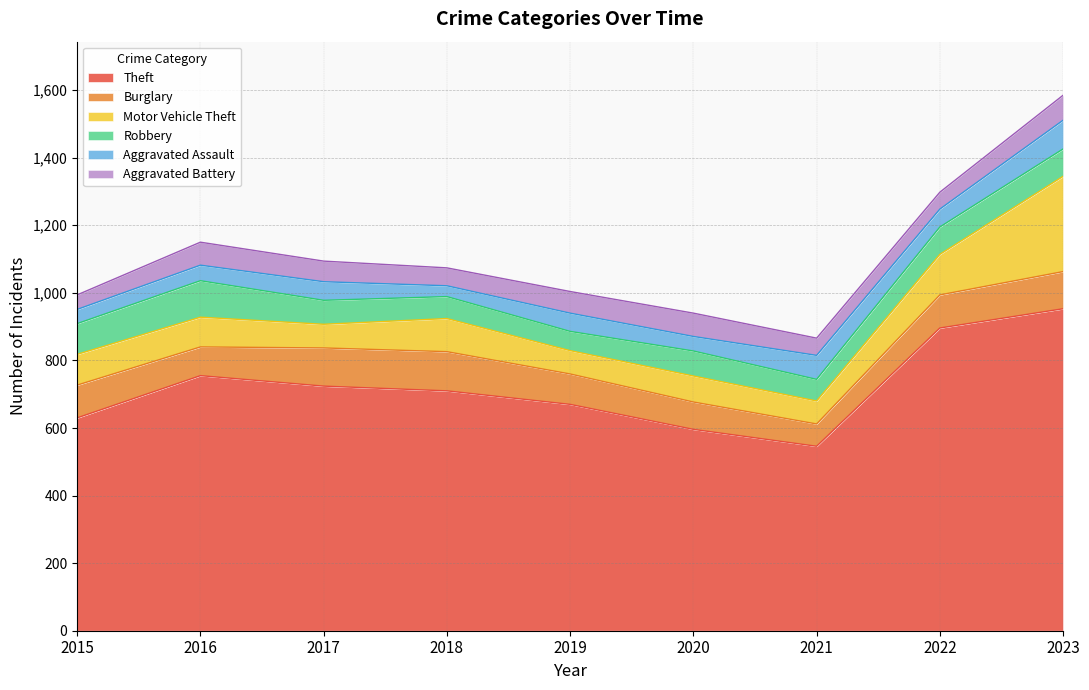

Reading left to right, what are all the values shown in this chart?

Theft: 630	755	724	710	670	596	546	896	953
Burglary: 97	85	113	116	90	81	66	98	110
Motor Vehicle Theft: 91	88	70	98	69	77	68	120	282
Robbery: 91	108	71	65	57	74	64	81	81
Aggravated Assault: 42	46	55	32	54	43	71	53	85
Aggravated Battery: 43	68	61	53	64	69	51	50	74